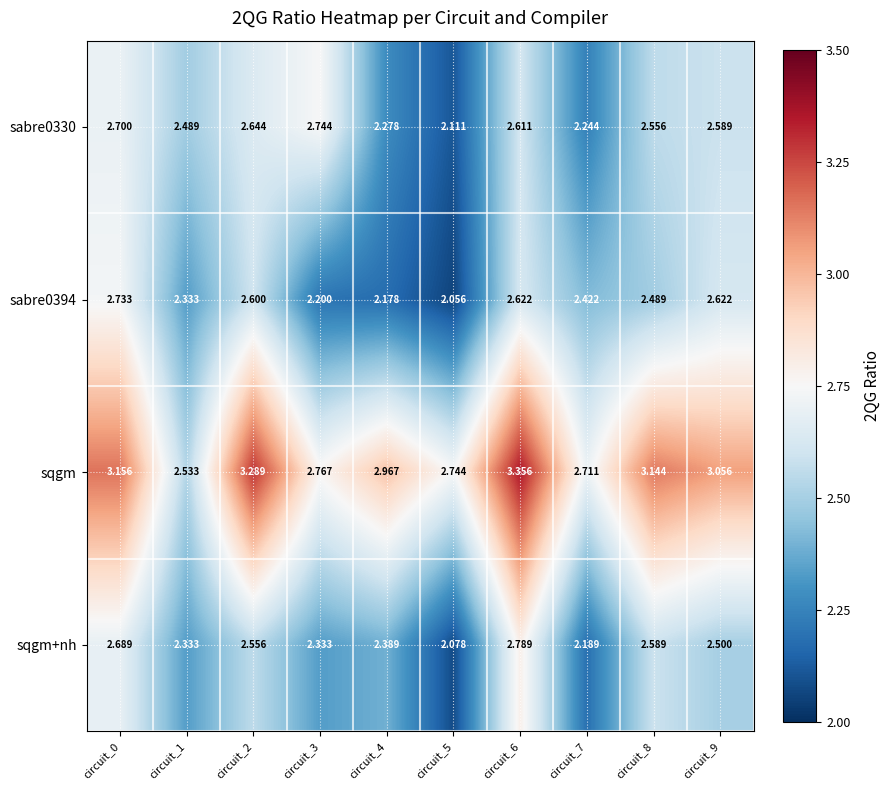

Is the value of sqgm+nh at circuit_7 greater than the value of sabre0330 at circuit_6?

No